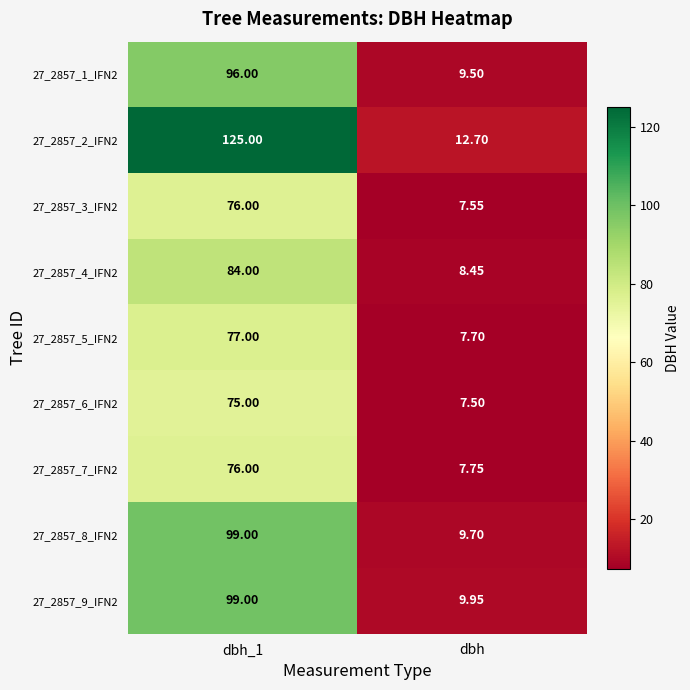

At which label is 27_2857_8_IFN2 closest to 54?

dbh